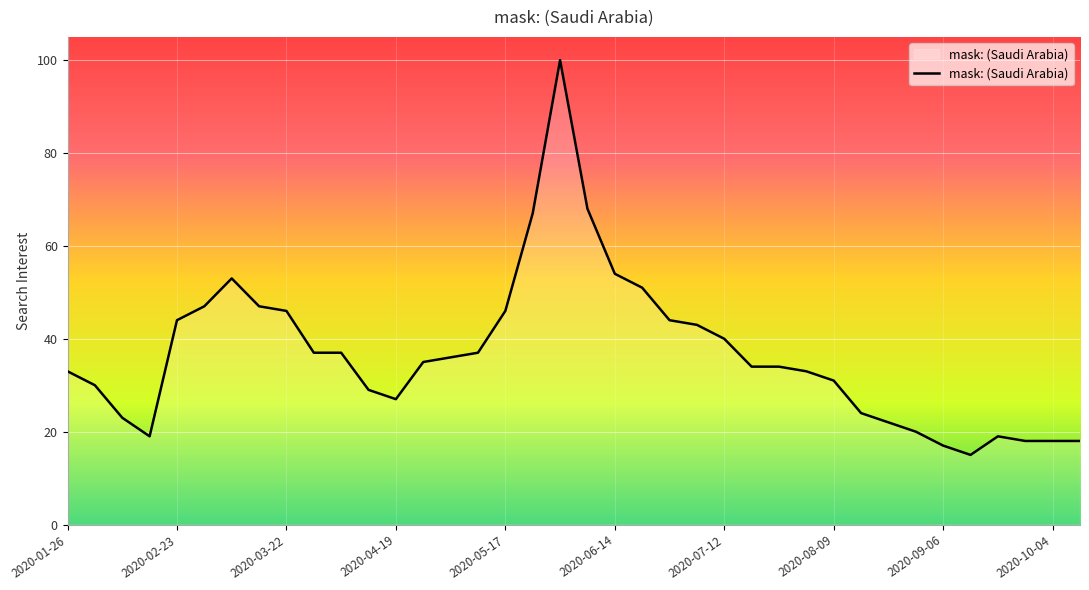

What is the greatest value displayed?

100